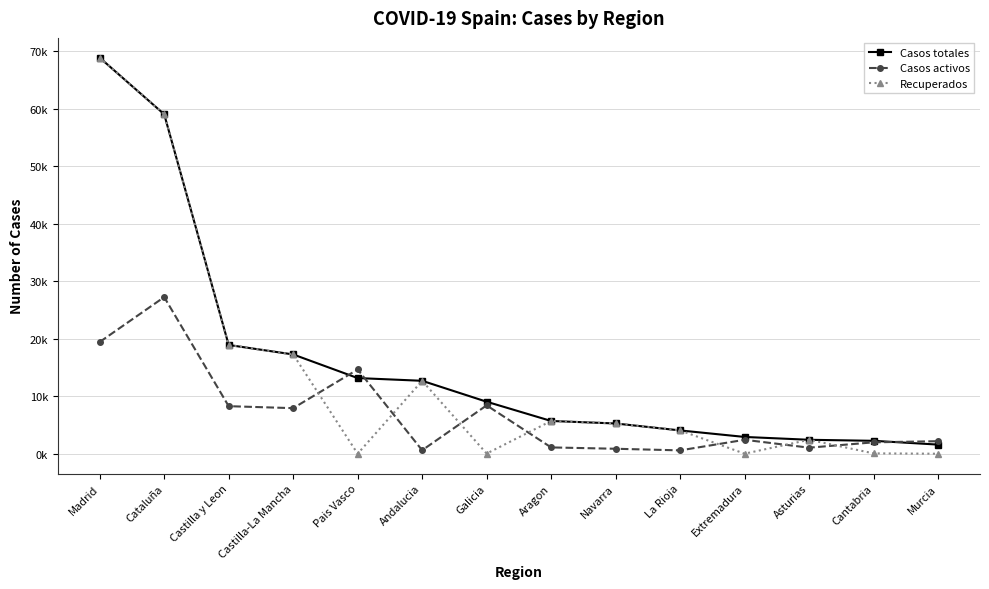

Between Castilla-La Mancha and Extremadura, which series saw the biggest shift?

Recuperados